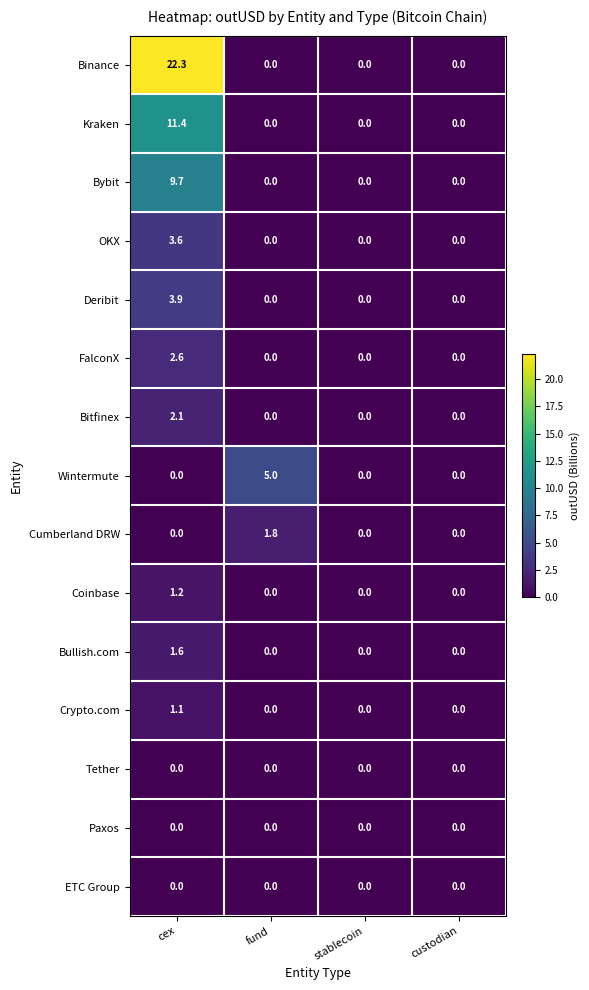

How many values in Crypto.com are above zero?

1